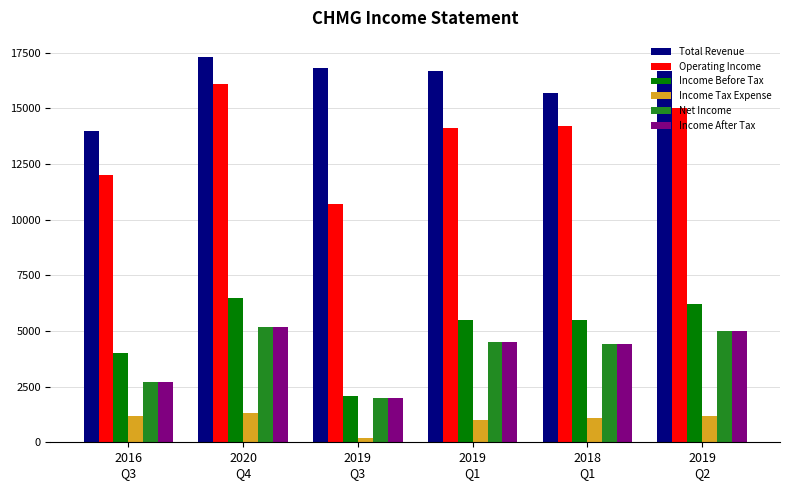

What are all the series names shown in the legend?

Total Revenue, Operating Income, Income Before Tax, Income Tax Expense, Net Income, Income After Tax